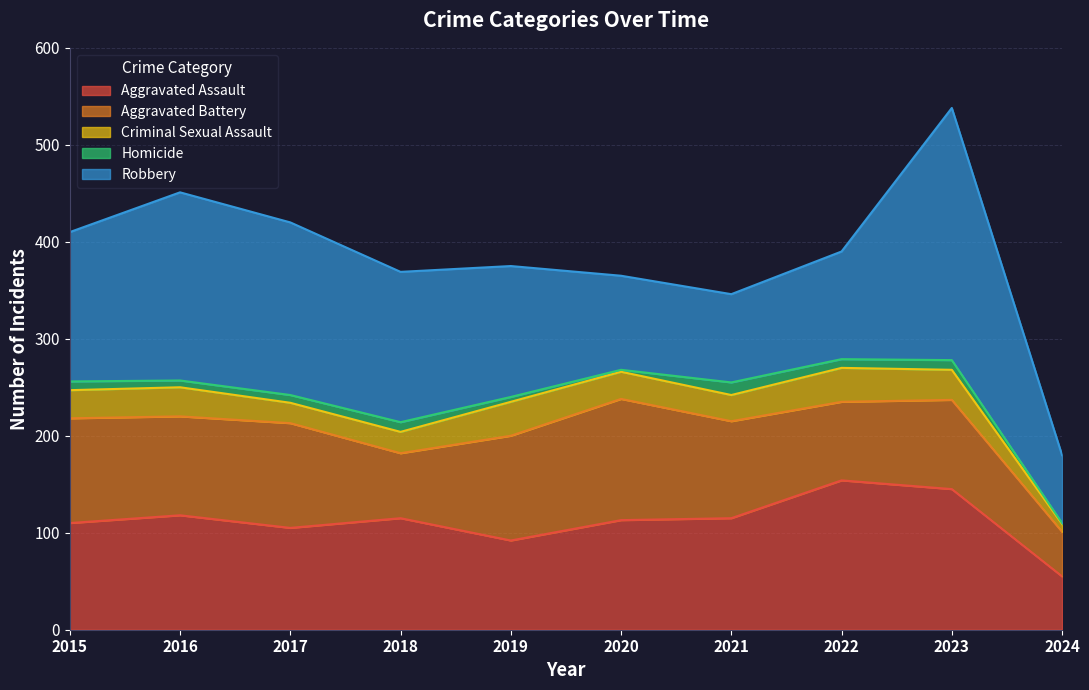

What is the highest value of the Aggravated Battery series?

125